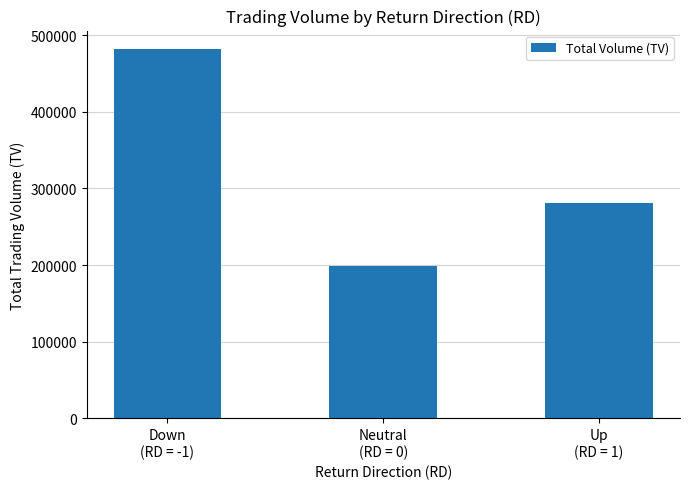

Reading right to left, extract all data points from this chart.

Up
(RD = 1)=281000	Neutral
(RD = 0)=199000	Down
(RD = -1)=482000